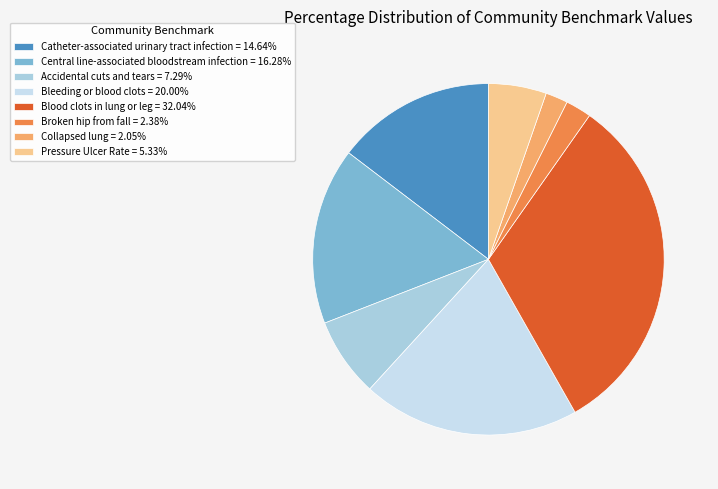

Rank the categories by value from highest to lowest.

Blood clots in lung or leg, Bleeding or blood clots, Central line-associated bloodstream infection, Catheter-associated urinary tract infection, Accidental cuts and tears, Pressure Ulcer Rate, Broken hip from fall, Collapsed lung